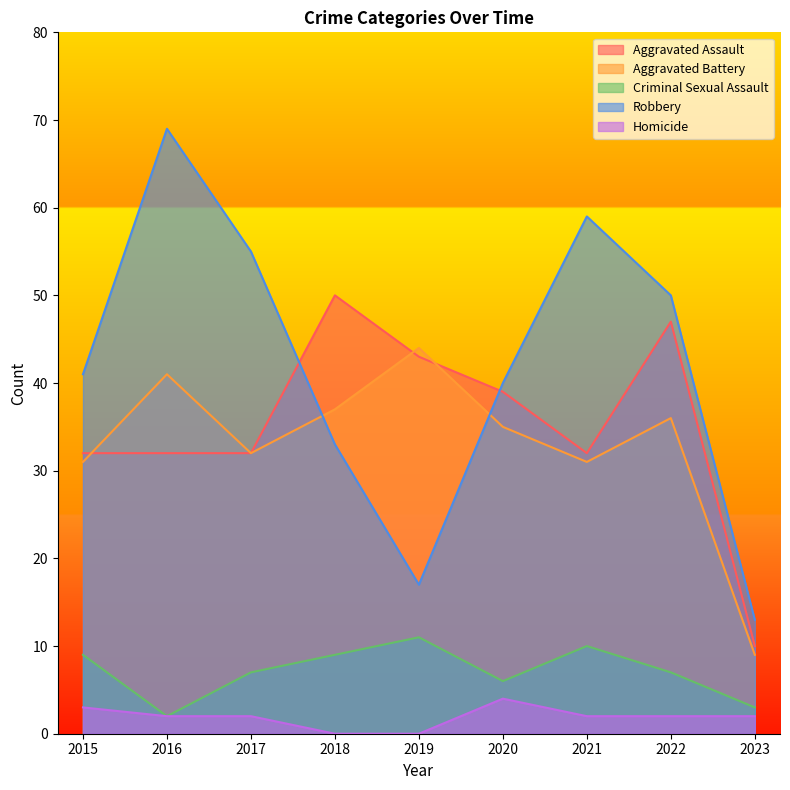

Rank the categories by Aggravated Assault value from lowest to highest.

2023, 2015, 2016, 2017, 2021, 2020, 2019, 2022, 2018